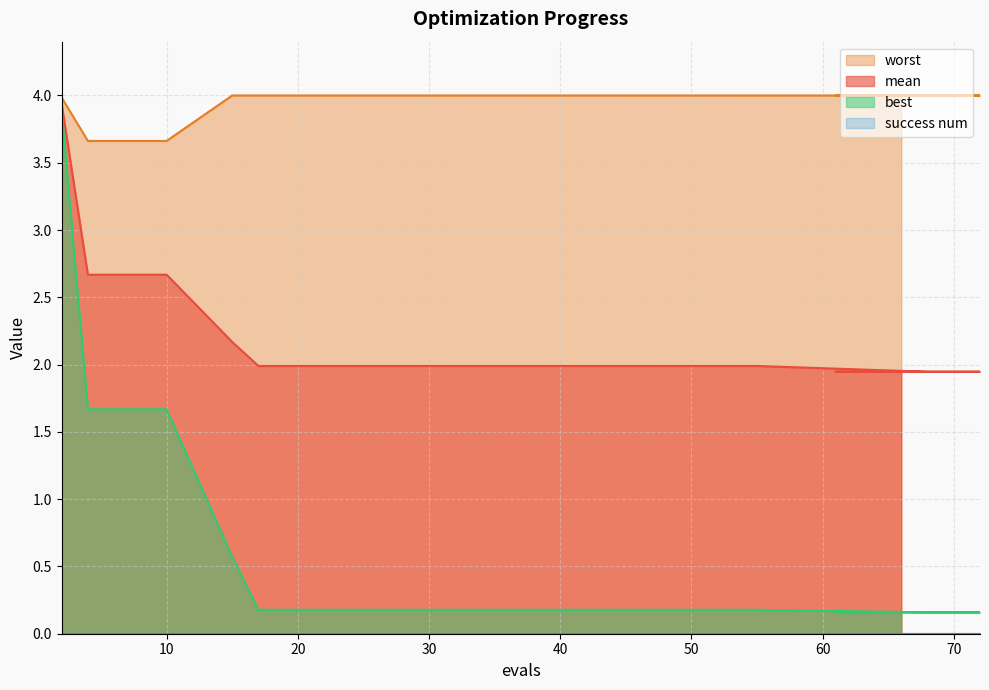

What is the value of the worst point at the 6th from the left?

4.0